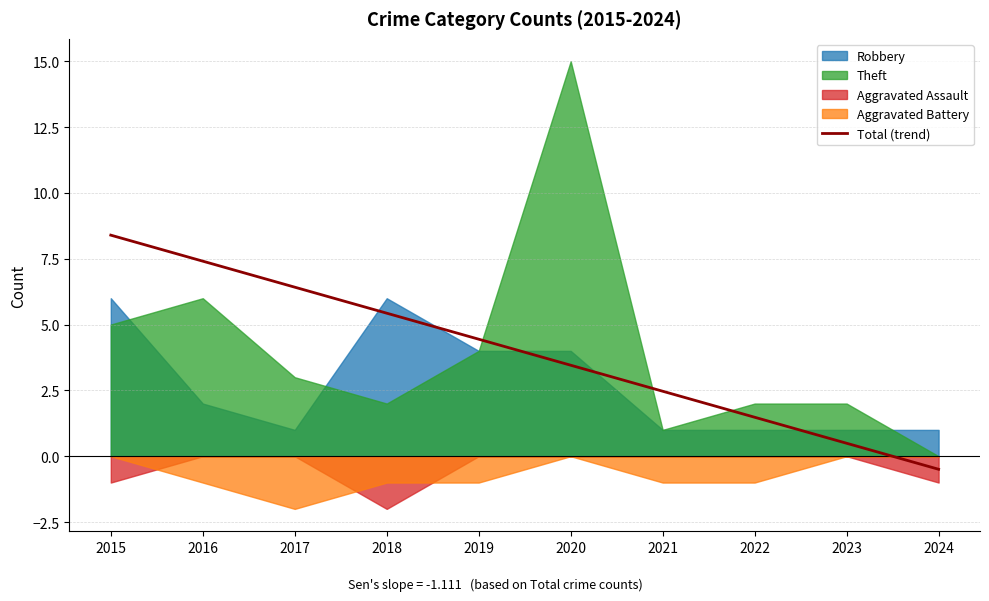

Read the value at 2019.

4.4